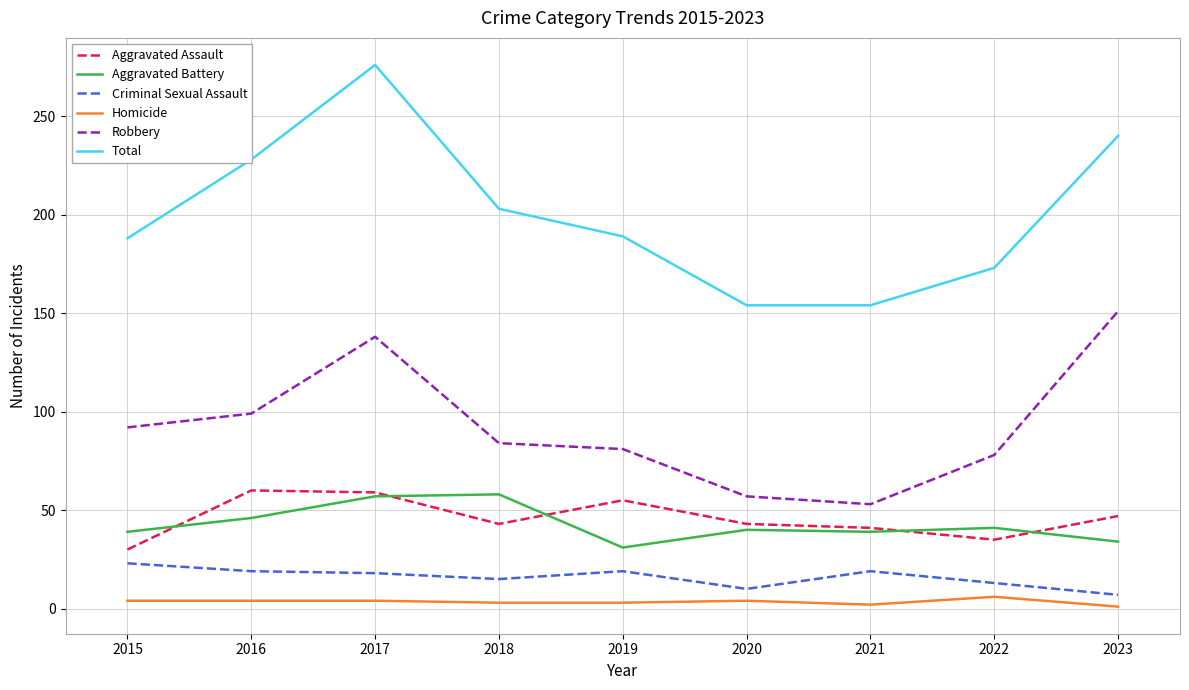

What is the minimum value shown in the chart?

1